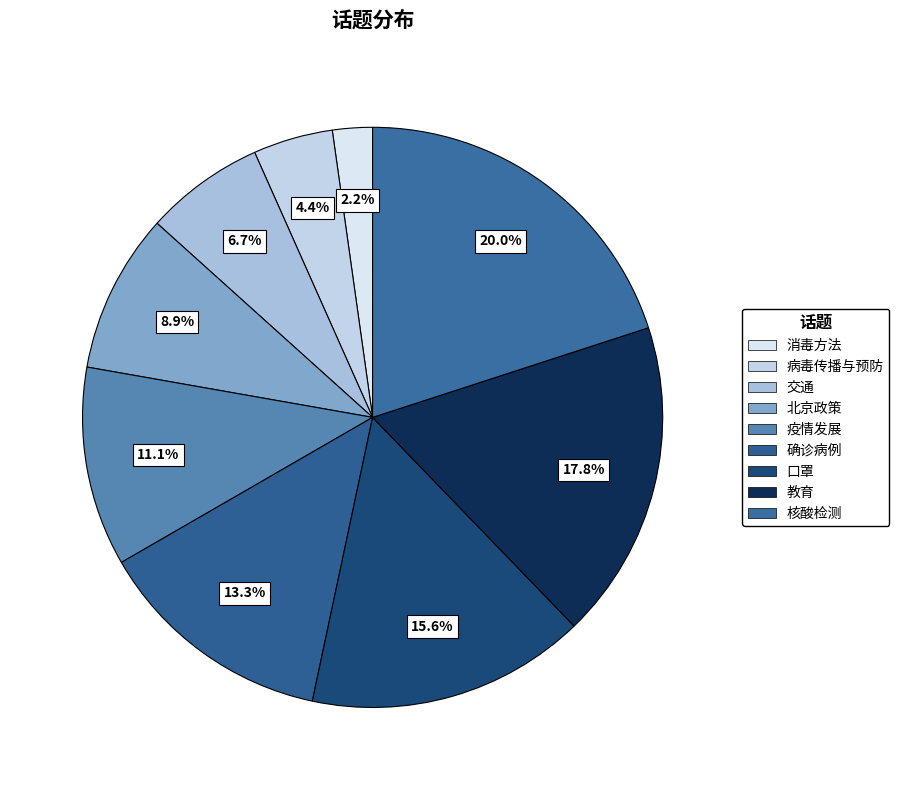

How many segments does this pie chart have?

9